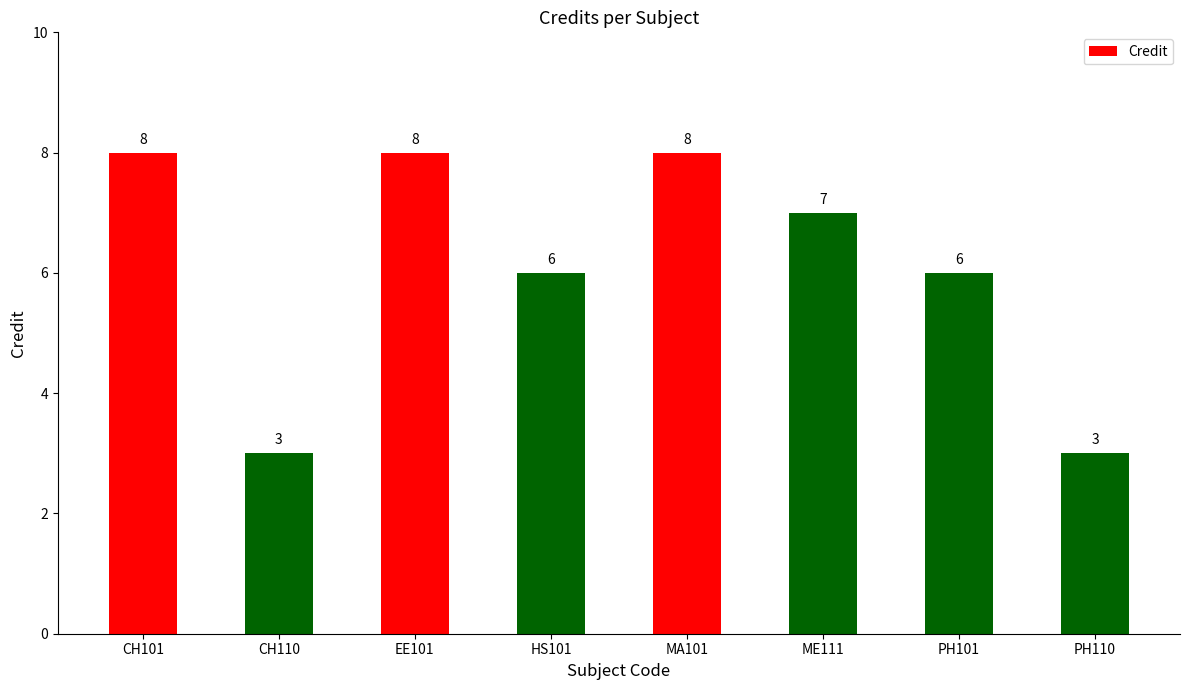

Which has a higher value, CH101 or CH110?

CH101